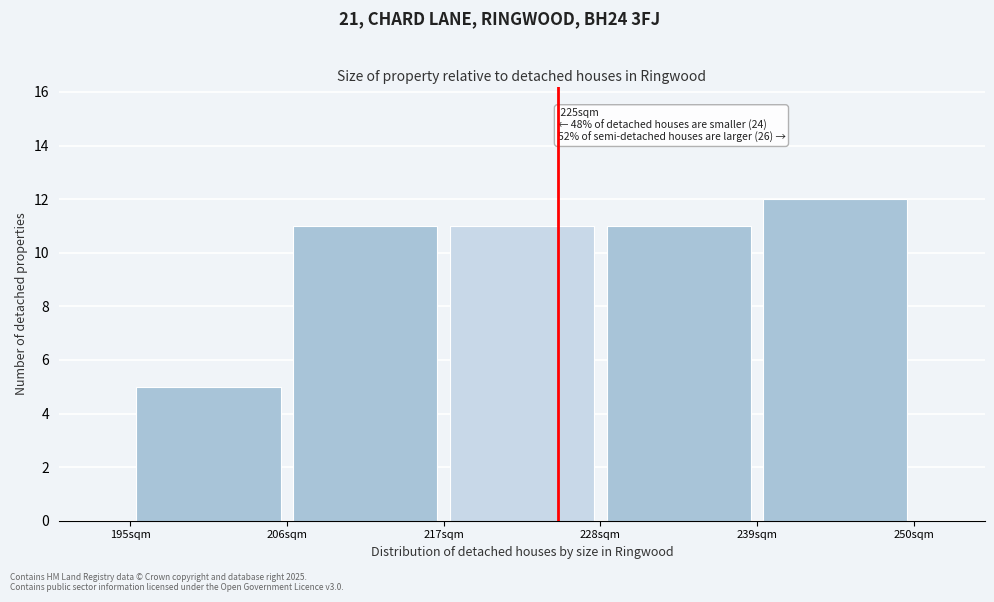

Which range on the x-axis has the tallest bar?

239 to 250